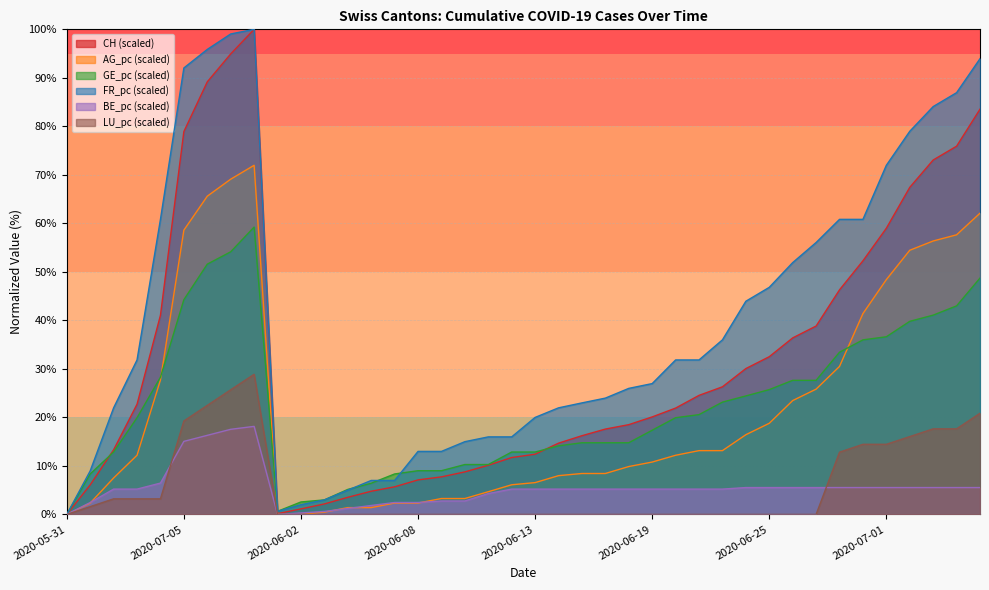

True or false: FR_pc and AG_pc cross at least once.

False